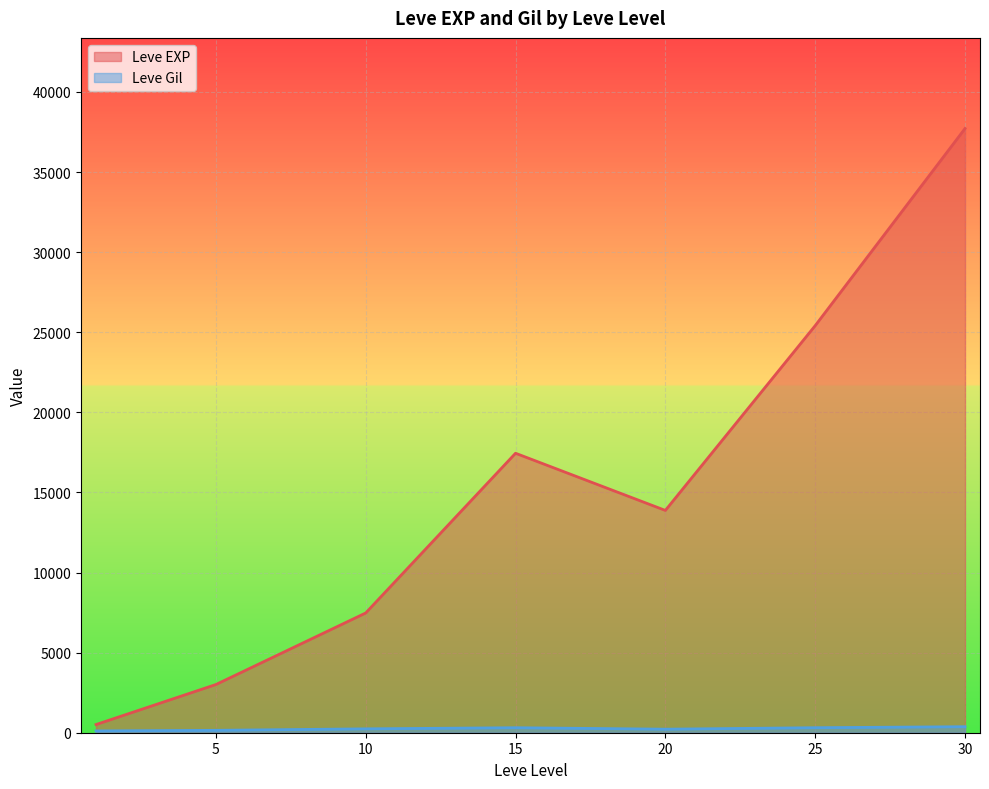

At how many categories does at least one series exceed 35765?

1